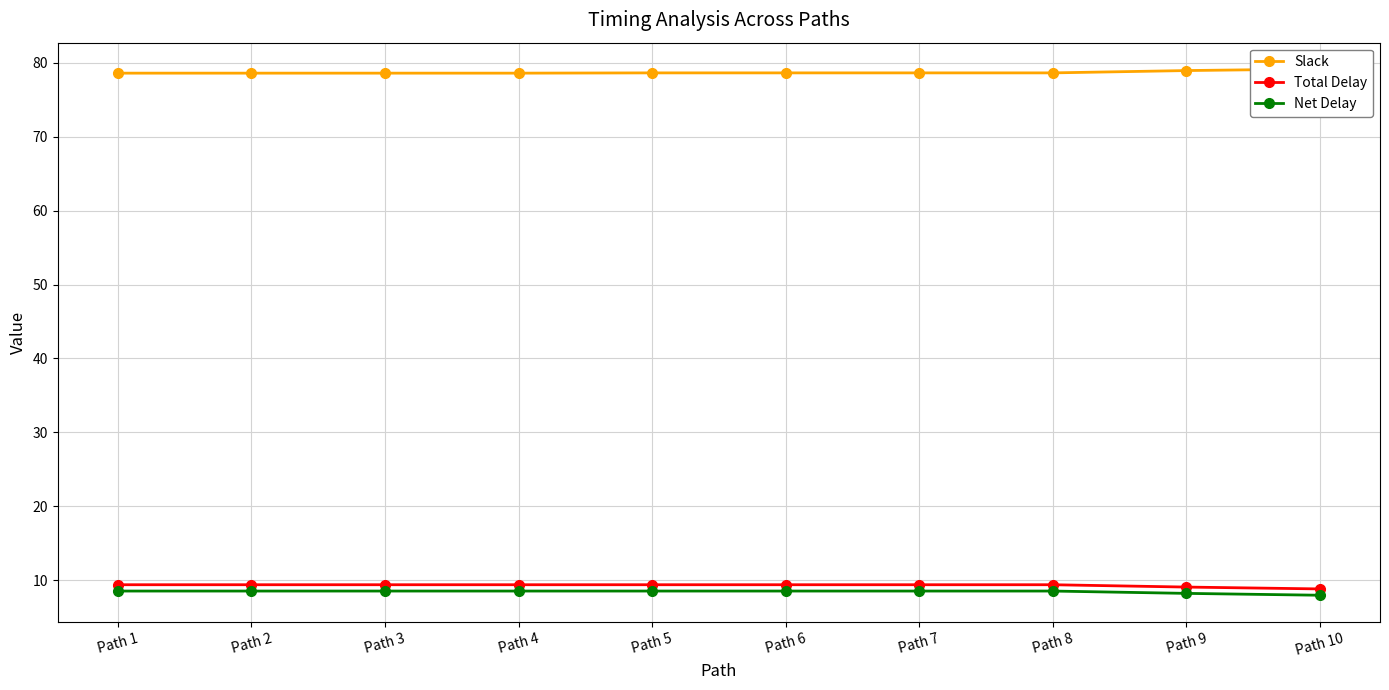

What is the approximate value of Total Delay at Path 3?

9.4